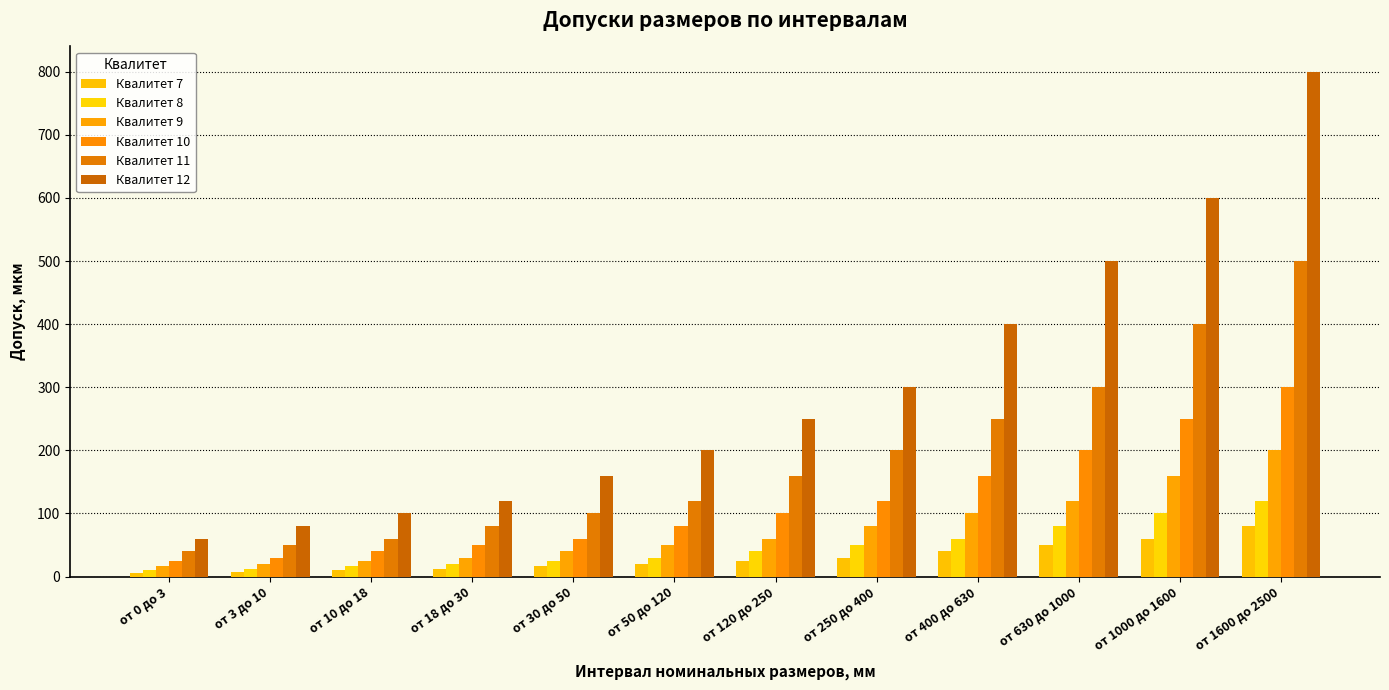

Rank the categories by Квалитет 8 value from lowest to highest.

от 0 до 3, от 3 до 10, от 10 до 18, от 18 до 30, от 30 до 50, от 50 до 120, от 120 до 250, от 250 до 400, от 400 до 630, от 630 до 1000, от 1000 до 1600, от 1600 до 2500